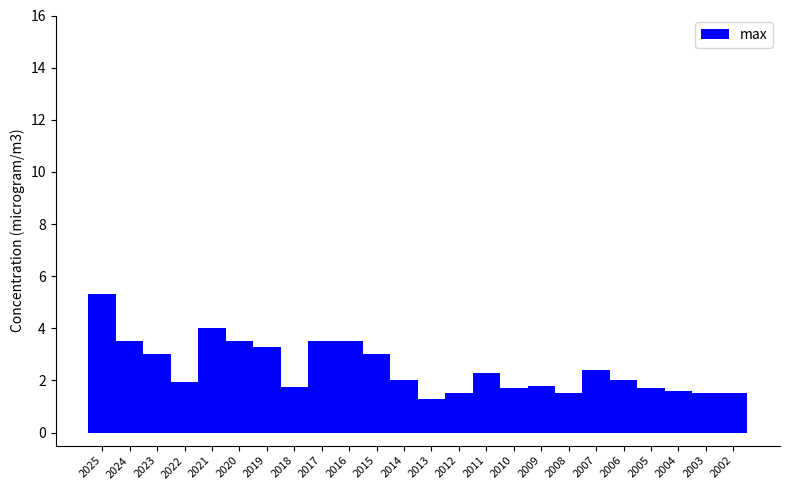

What value does the data have at 2020?

3.5